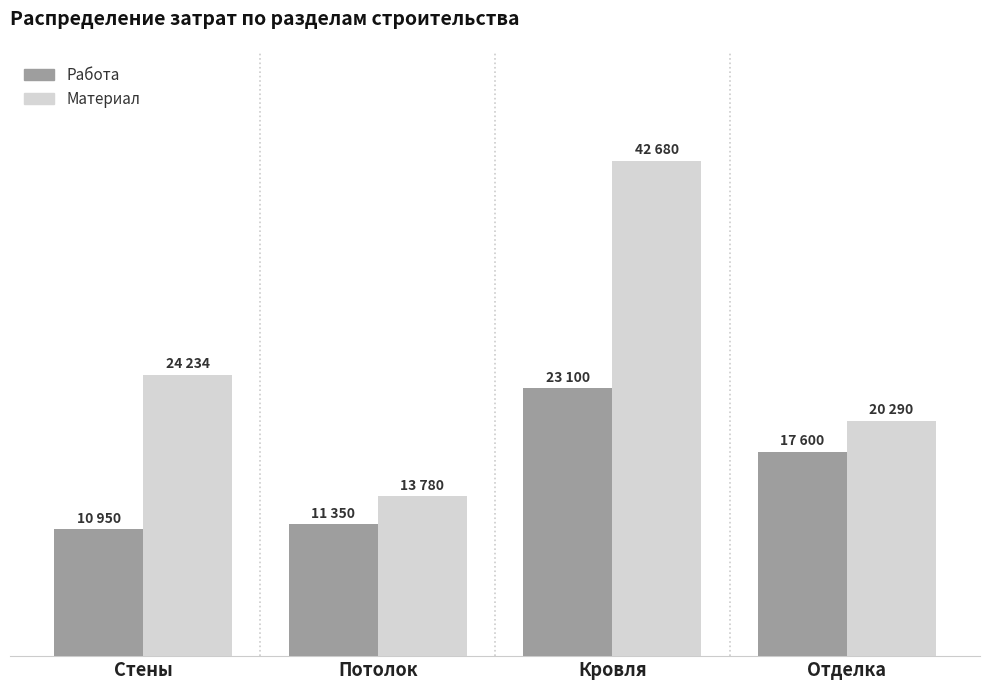

Reading left to right, transcribe all the data shown in this chart.

Работа: Стены=10950.0	Потолок=11350.0	Кровля=23100.0	Отделка=17600.0
Материал: Стены=24234.8	Потолок=13780.0	Кровля=42680.0	Отделка=20290.0